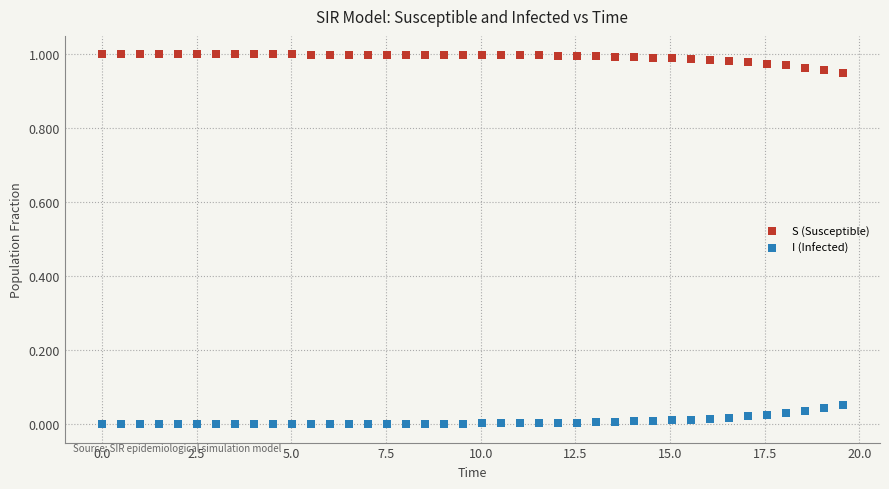

Which series reaches the maximum Y coordinate?

S (Susceptible)